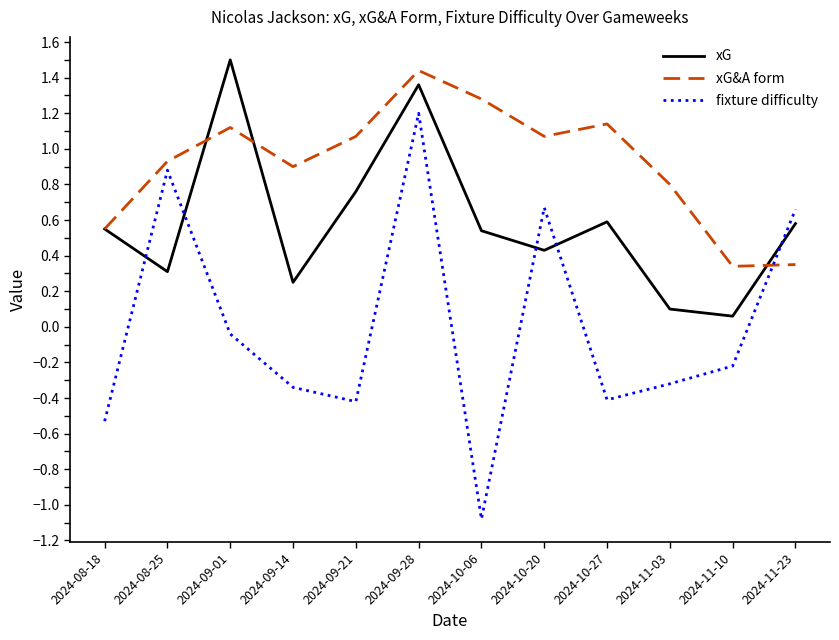

Which series ends up on top after the final intersection of xG&A form and xG?

xG